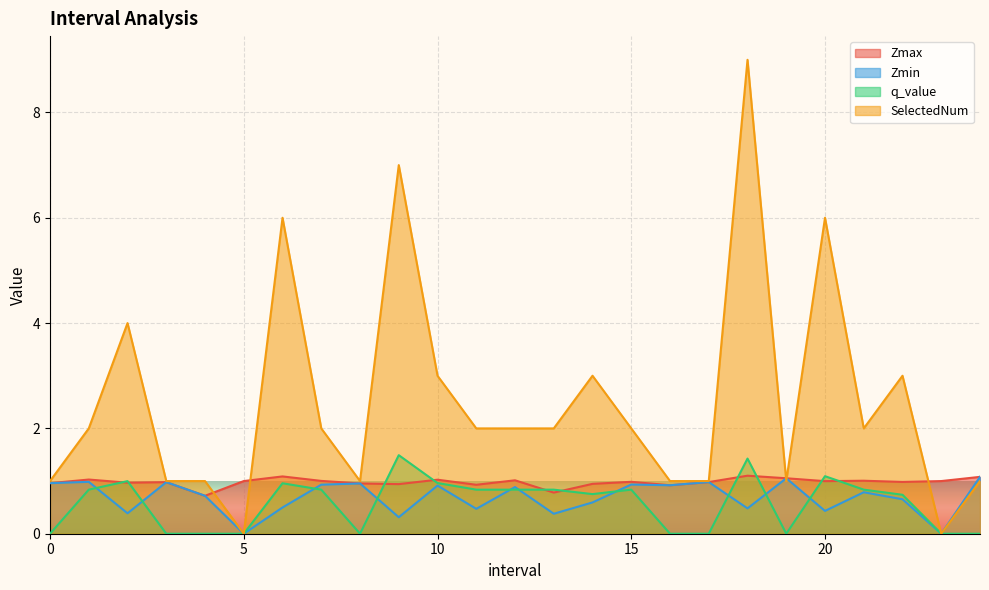

What is the difference between the highest and lowest values at 18?

8.5